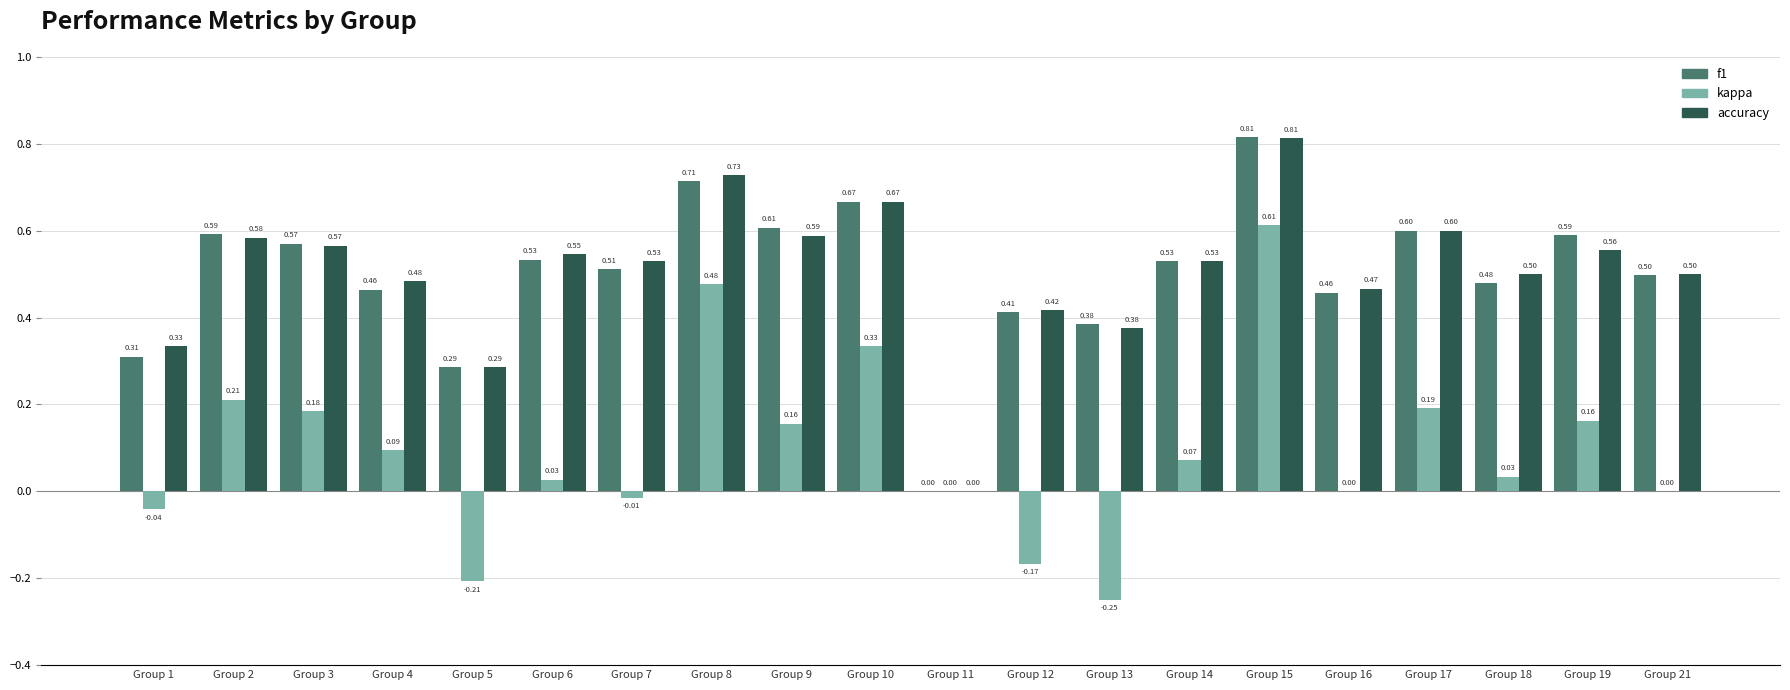

Are the bars grouped side by side (vs. stacked)?

Yes